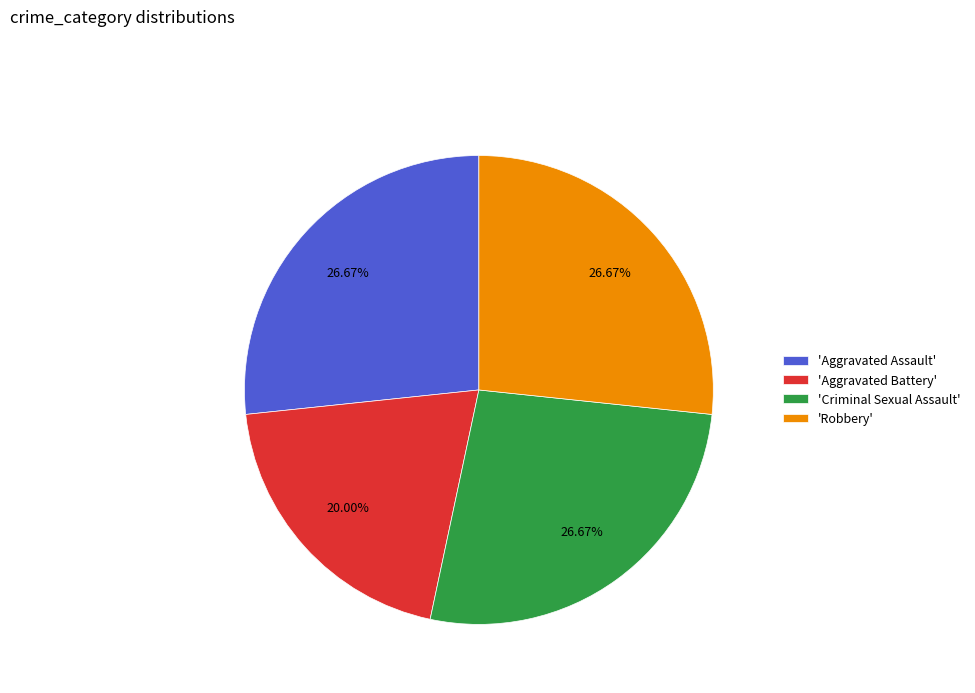

How many segments does this pie chart have?

4